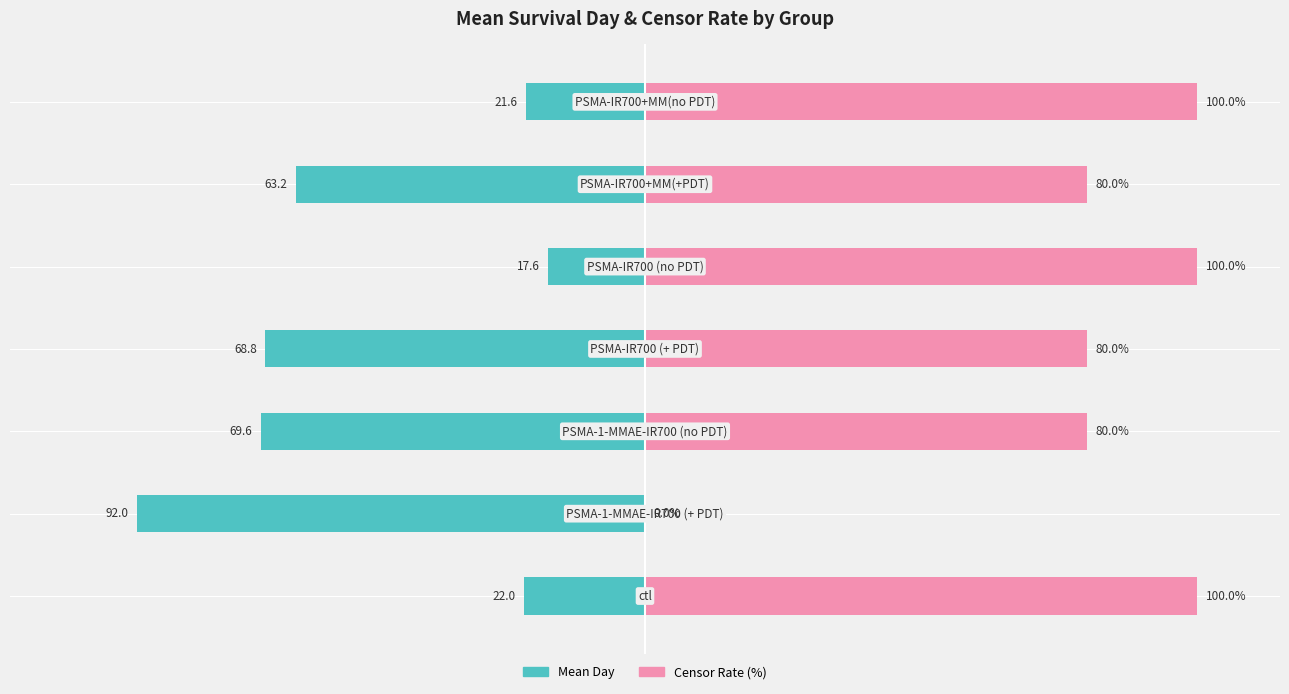

List the labels in order of Censor Rate (%) value, smallest first.

1, 2, 3, 5, 0, 4, 6